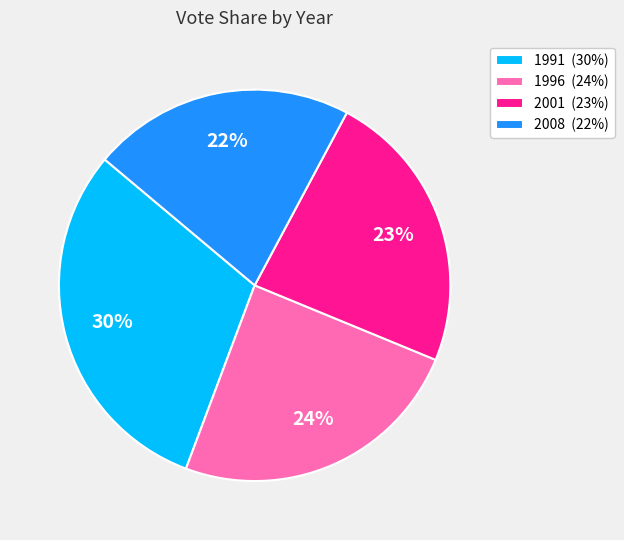

Which has a higher value, 2001 (23%) or 1991 (30%)?

1991 (30%)